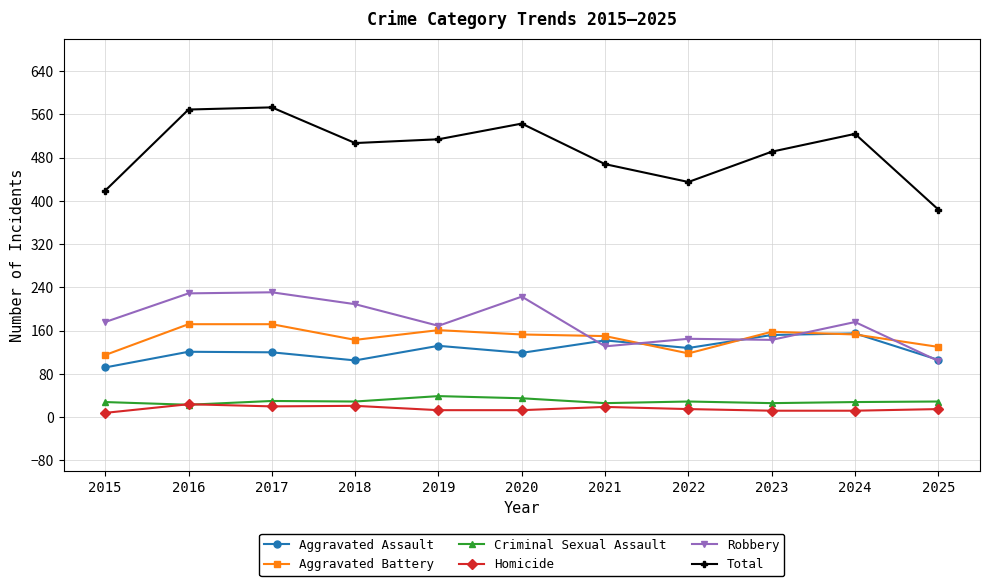

Where is the first local minimum for Robbery?

2019